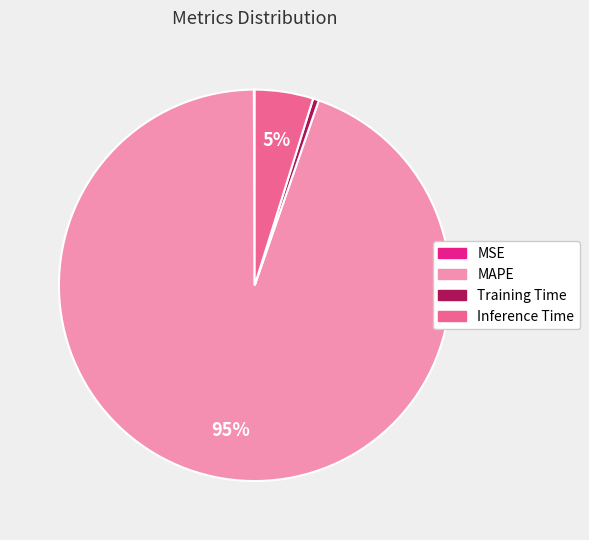

Does any single category account for the majority?

Yes